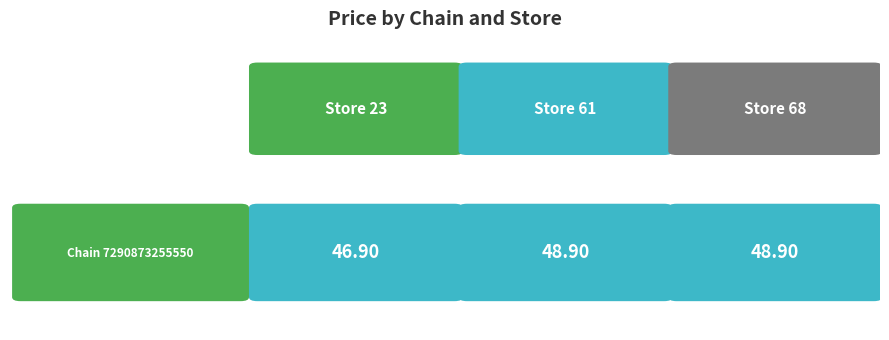

What is the difference between the values at Store 23 and Store 68?

2.0